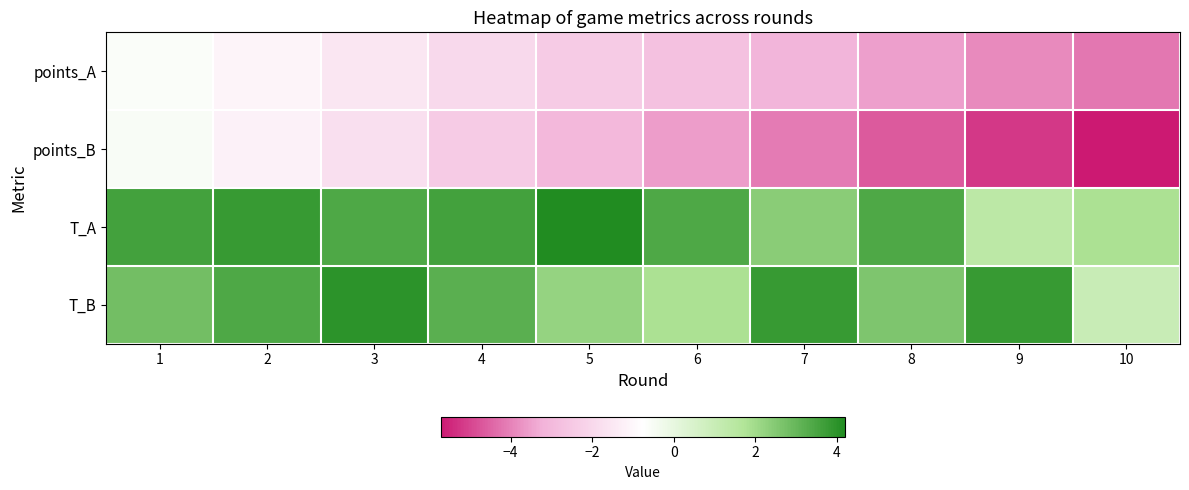

Reading left to right, what are all the values shown in this chart?

points_A: 1=-0.6	2=-1.1	3=-1.5	4=-2.0	5=-2.4	6=-2.7	7=-3.1	8=-3.5	9=-3.9	10=-4.2
points_B: 1=-0.5	2=-1.2	3=-1.8	4=-2.4	5=-3.0	6=-3.6	7=-4.1	8=-4.6	9=-5.2	10=-5.7
T_A: 1=3.6	2=3.8	3=3.4	4=3.6	5=4.2	6=3.4	7=2.4	8=3.4	9=1.4	10=1.8
T_B: 1=2.8	2=3.4	3=4.0	4=3.2	5=2.2	6=1.8	7=3.8	8=2.6	9=3.8	10=1.0